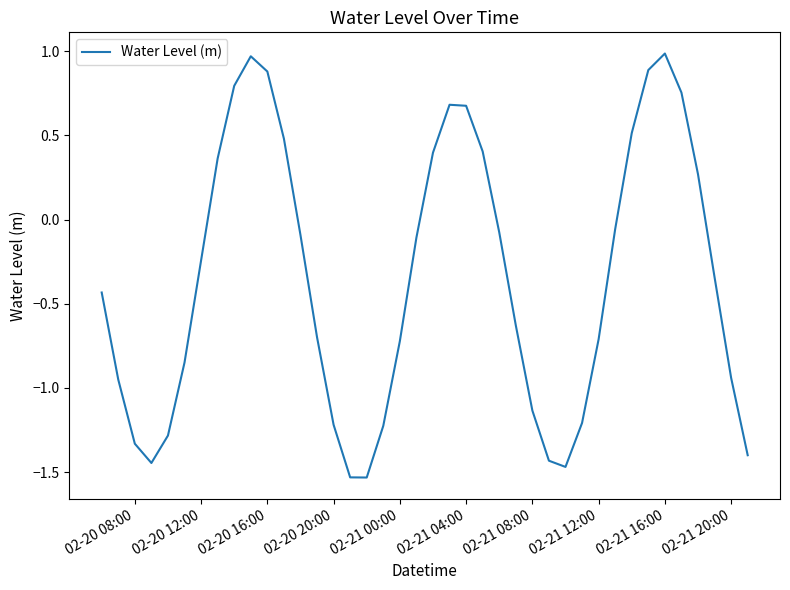

What is the difference between the maximum and minimum values?

2.5